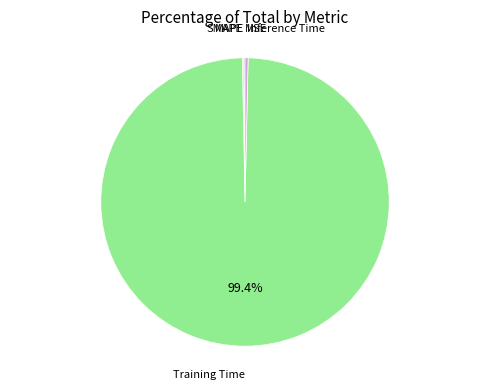

Between Training Time and Inference Time, which is larger?

Training Time